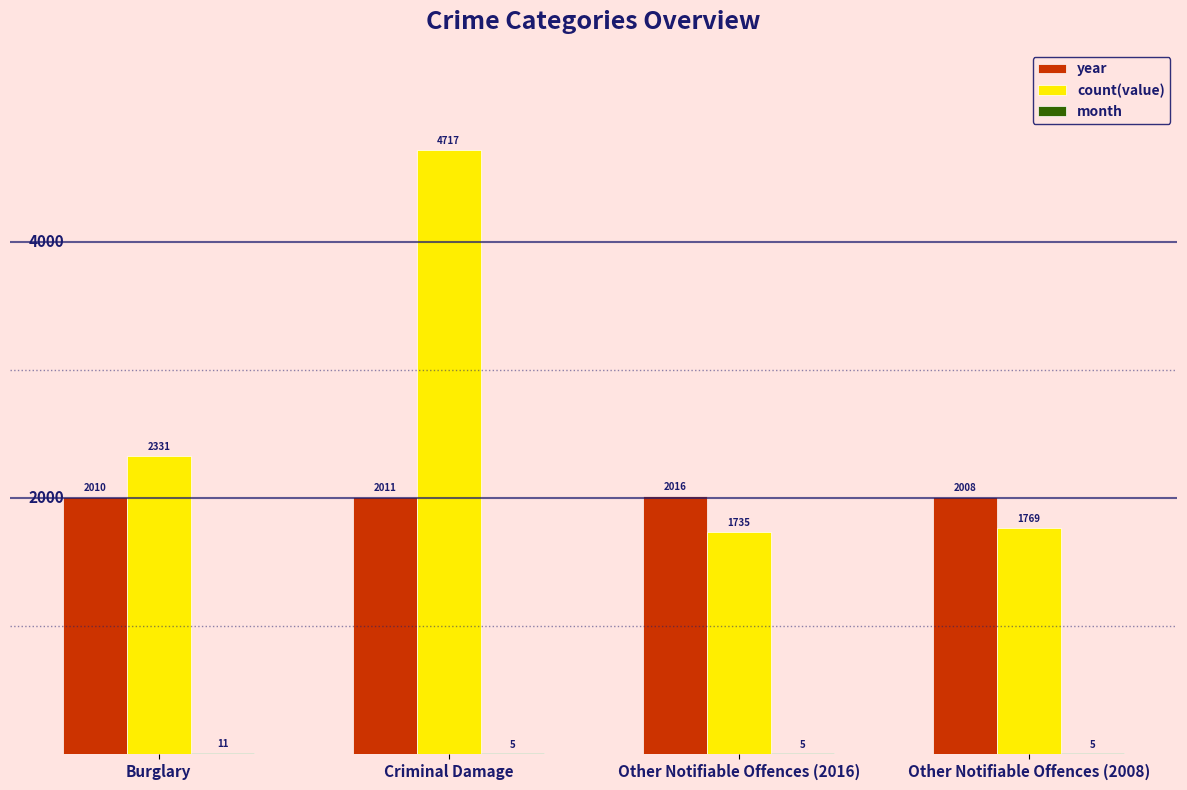

Which series has the largest total across all categories?

count(value)